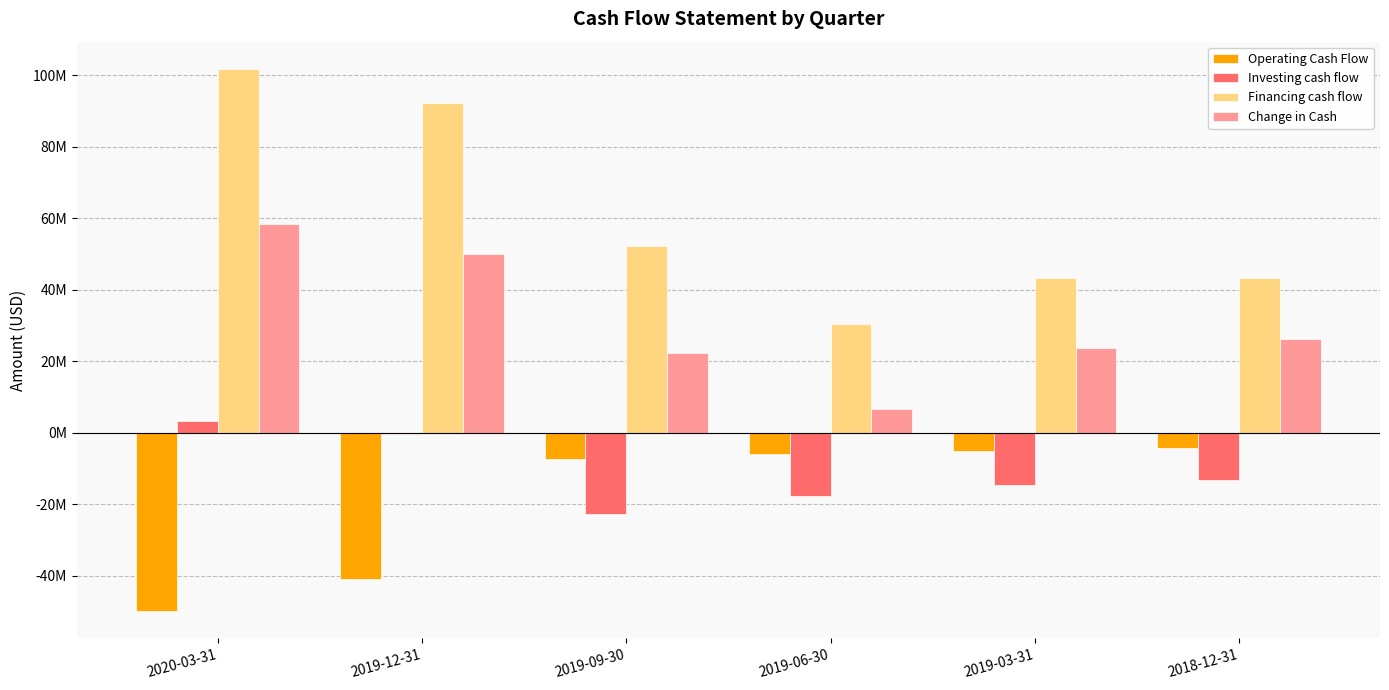

At which label does Change in Cash reach its peak?

2020-03-31